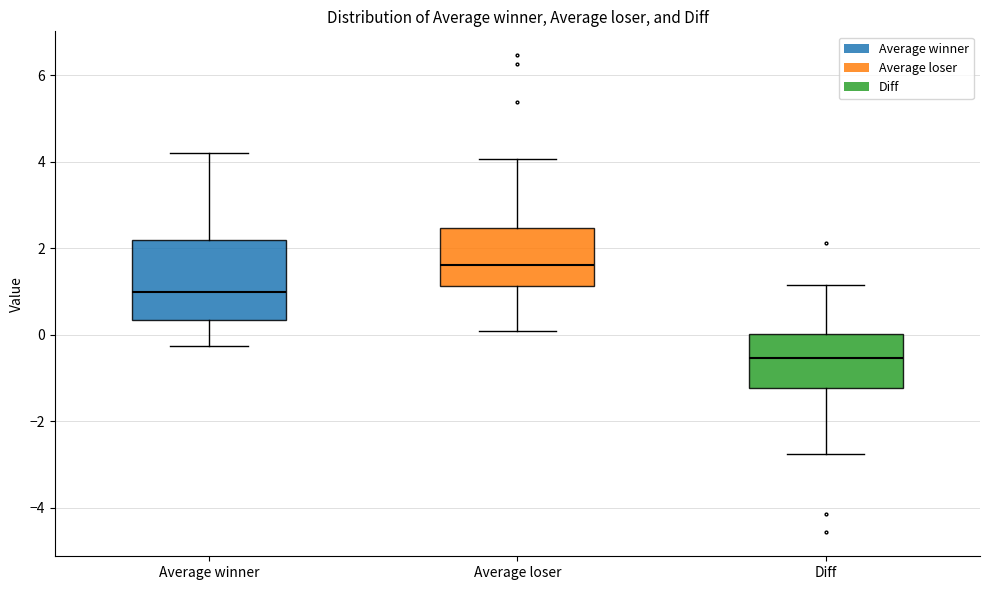

Reading left to right, read every box against the y-axis: the position of its median line, the range the box covers, and the ends of its whiskers. The values are not printed on the chart, so give them approximately, as read against the axis.

Average winner: median 1.0, box 0.4 to 2.2, whiskers -0.2 to 4.2
Average loser: median 1.6, box 1.2 to 2.4, whiskers 0.0 to 4.0
Diff: median -0.6, box -1.2 to 0.0, whiskers -2.8 to 1.2